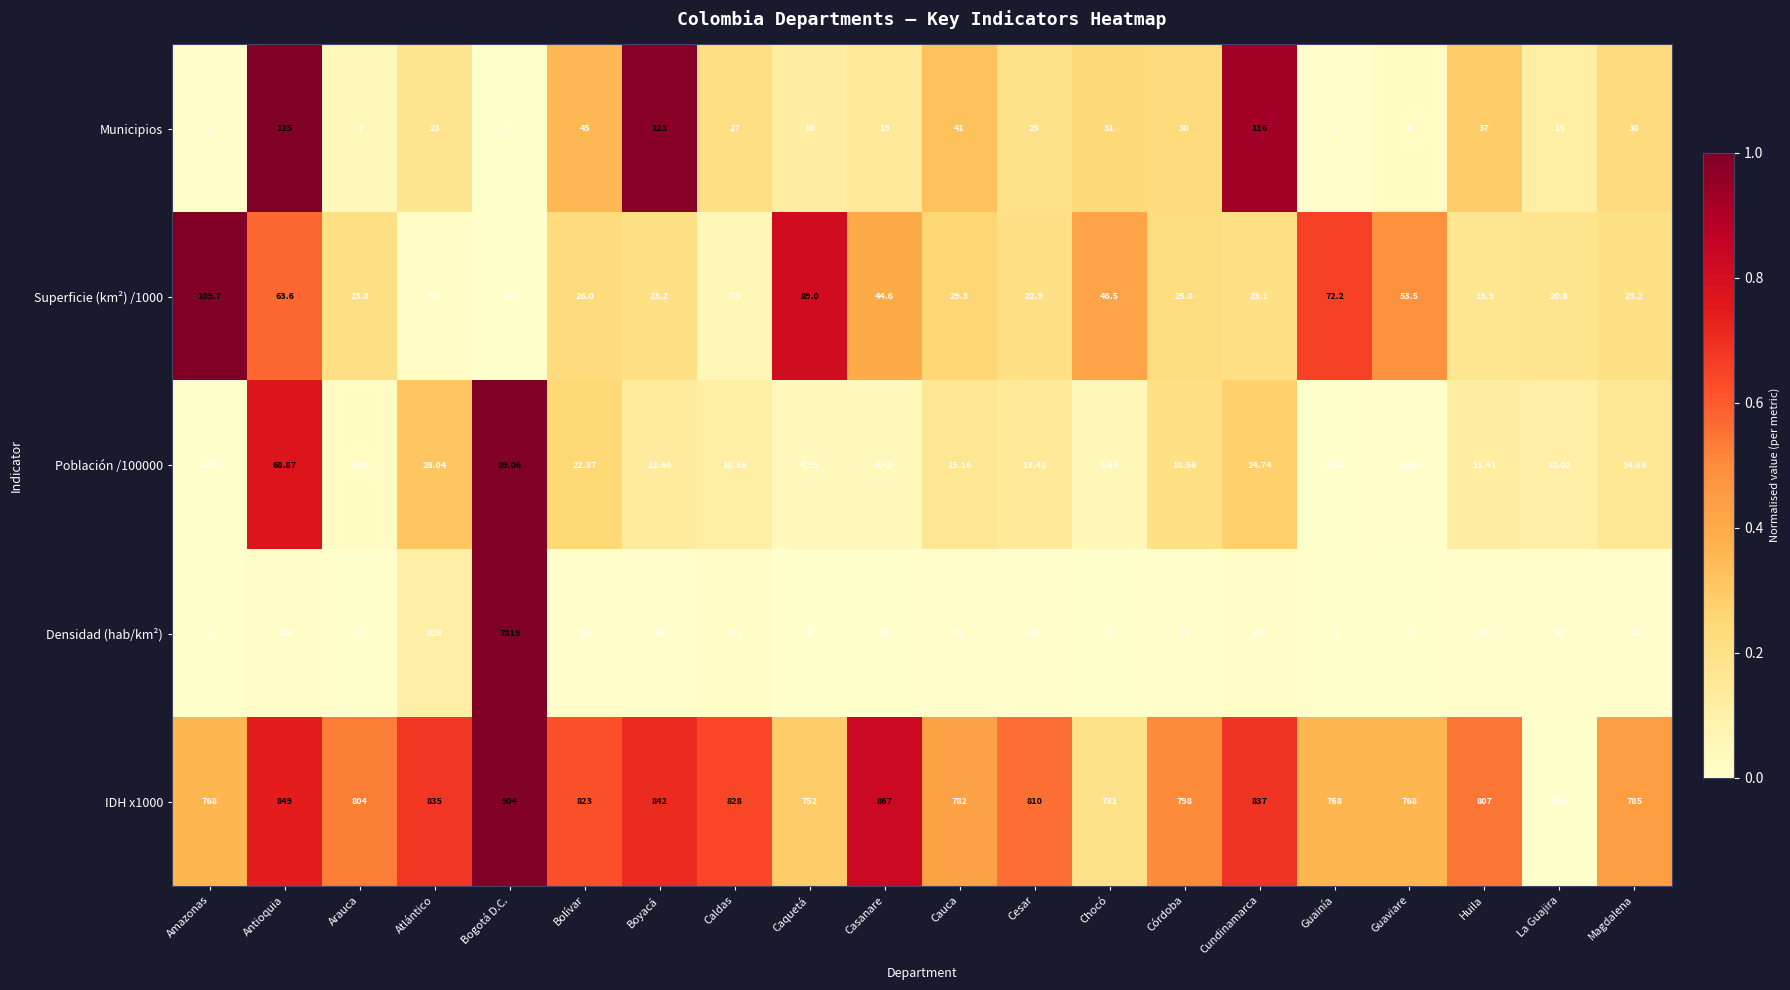

List the series in order of their peak value, highest first.

Densidad (hab/km²), IDH x1000, Municipios, Superficie (km²) /1000, Población /100000